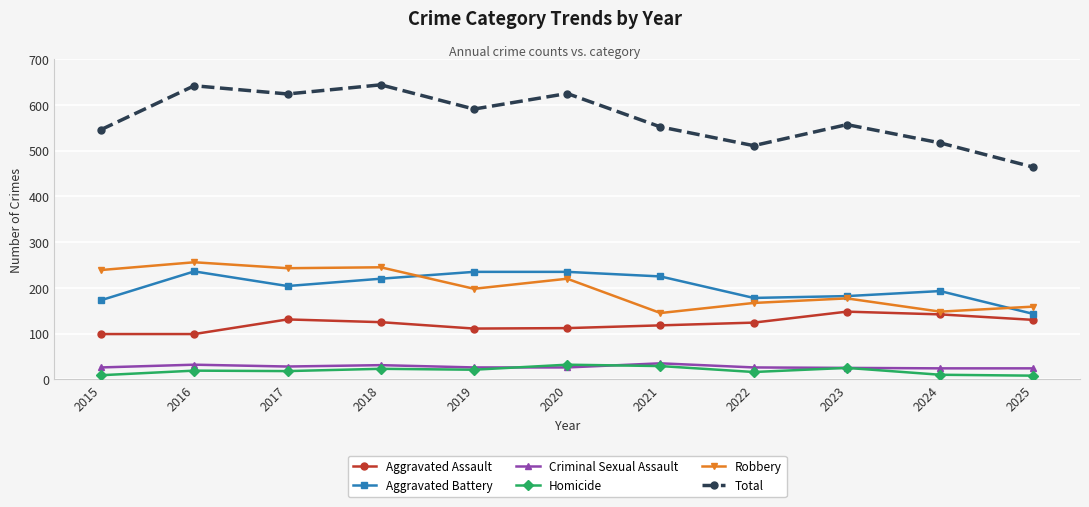

What is the difference between the highest and lowest values at 2016?

623